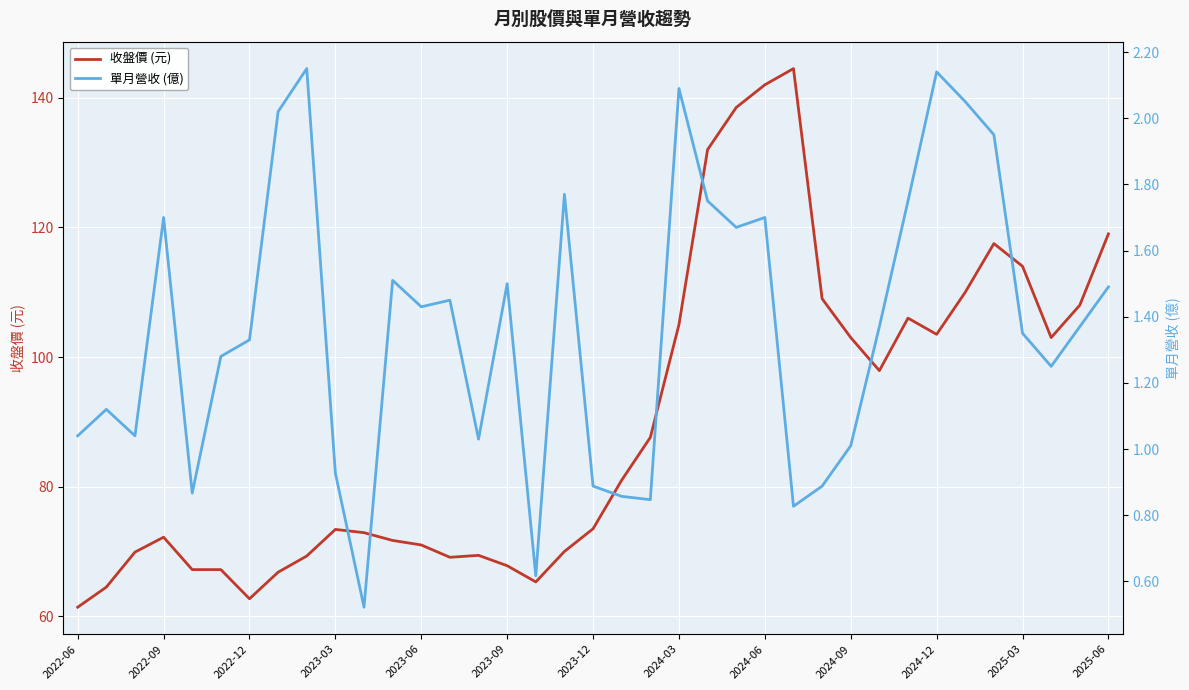

What is the maximum value for 收盤價 (元)?

144.5